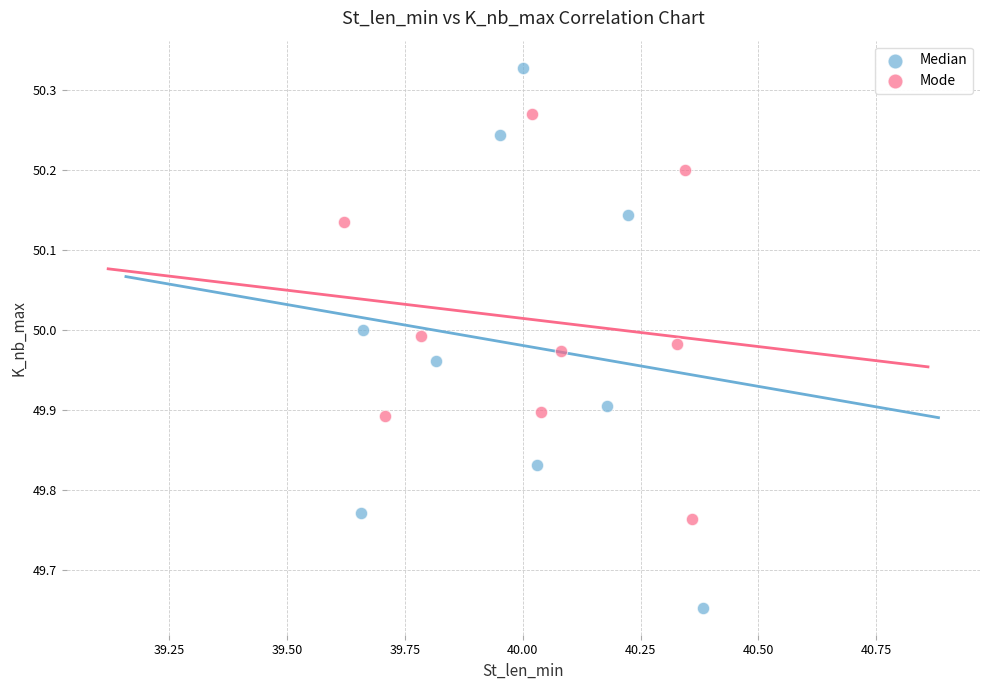

Which series contains the highest Y value?

Median